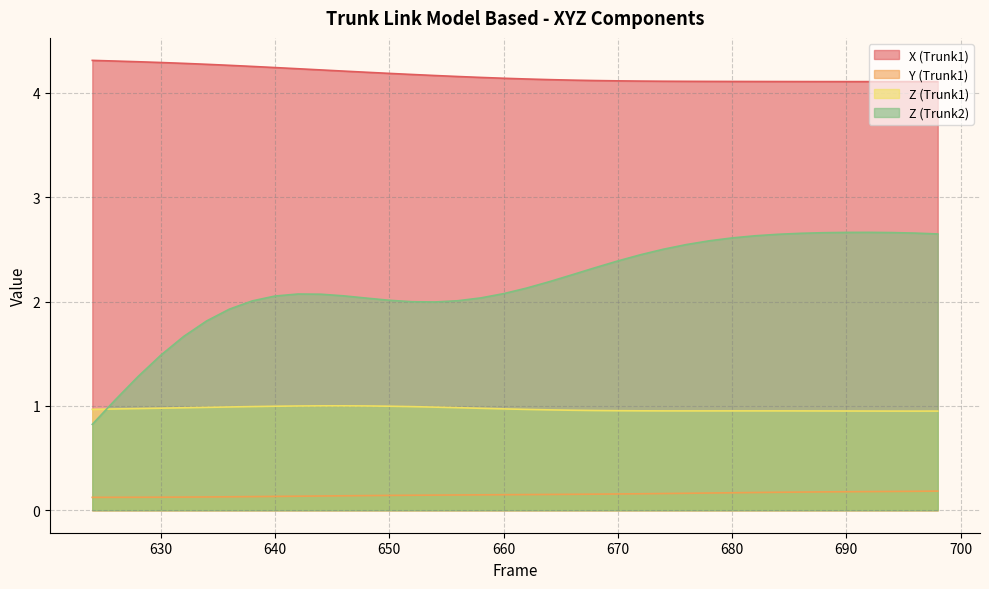

Count the number of categories in the chart.

38